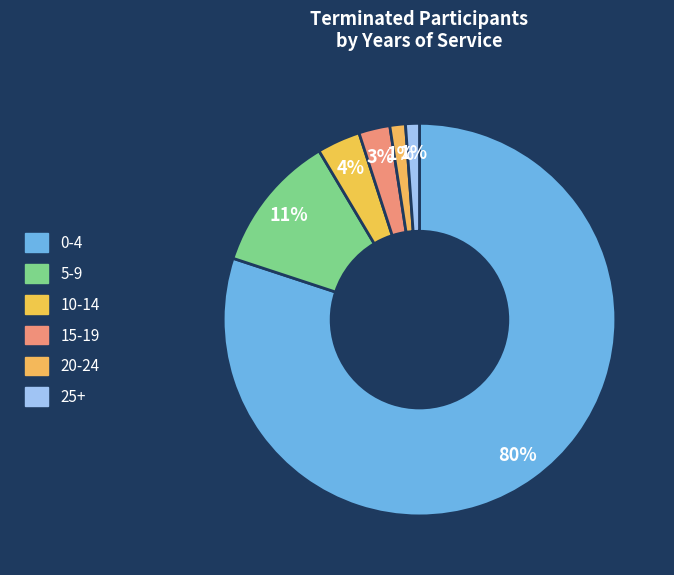

To the nearest percent, what is the combined percentage of 0-4 and 20-24?

81%